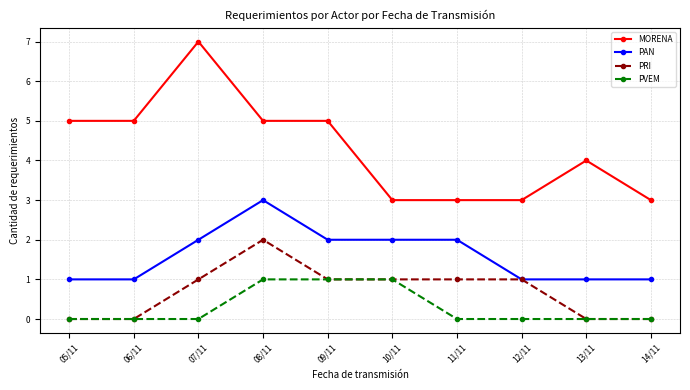

How many series are shown in this chart?

4